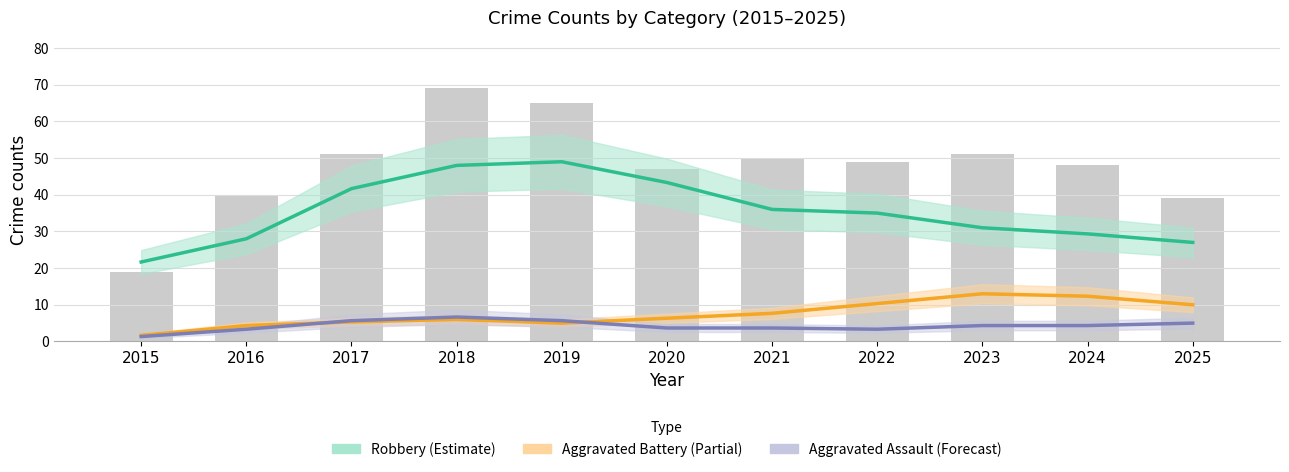

Reading left to right, what are all the values shown in this chart?

Robbery (Estimate): 21.7	28.0	41.7	48.0	49.0	43.3	36.0	35.0	31.0	29.3	27.0
Aggravated Battery (Partial): 1.7	4.3	5.3	6.0	5.0	6.3	7.7	10.3	13.0	12.3	10.0
Aggravated Assault (Forecast): 1.3	3.3	5.7	6.7	5.7	3.7	3.7	3.3	4.3	4.3	5.0